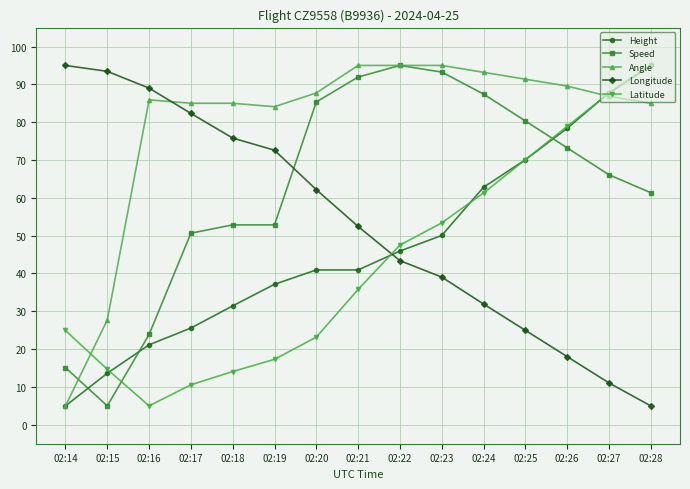

Which series has the largest total across all categories?

Angle